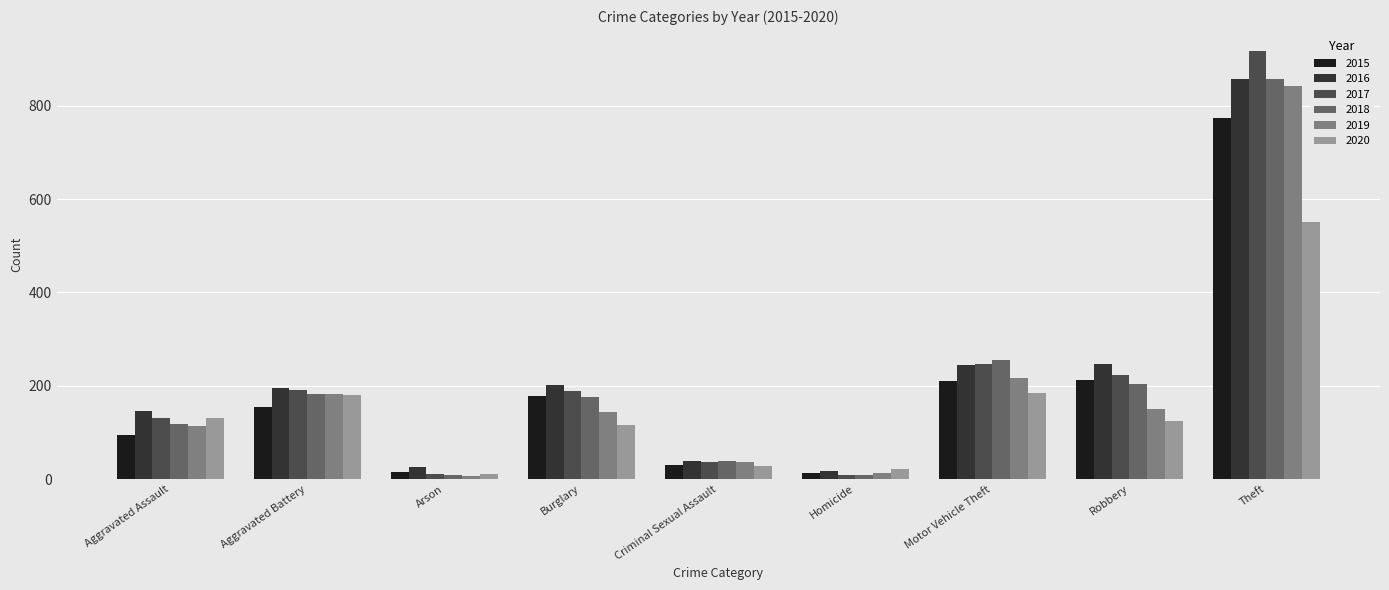

At how many categories does at least one series exceed 599?

1